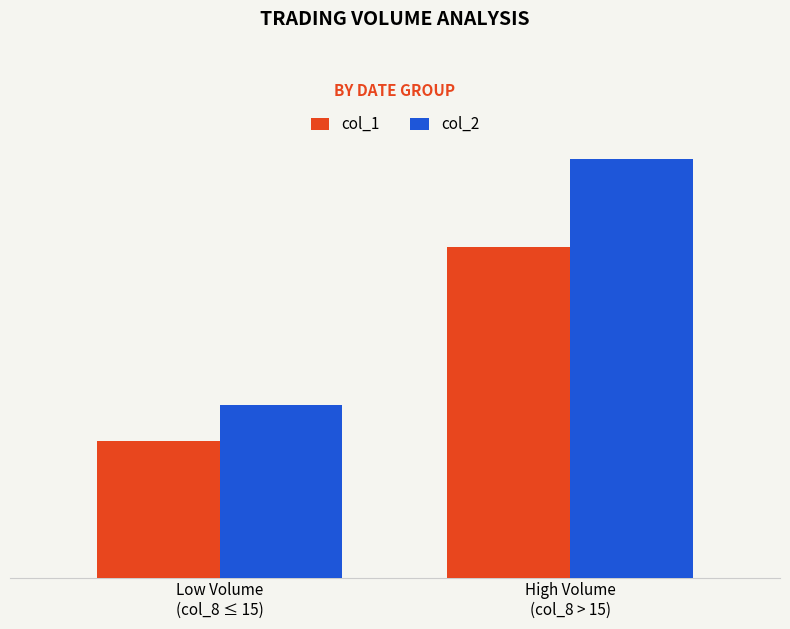

List the labels in order of col_1 value, smallest first.

Low Volume
(col_8 ≤ 15), High Volume
(col_8 > 15)